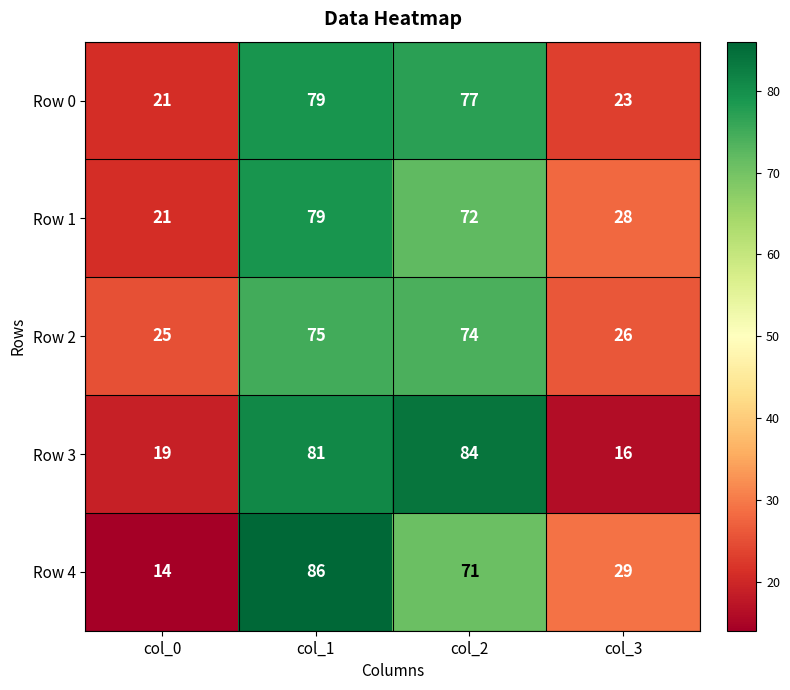

What is the minimum value shown in the chart?

14